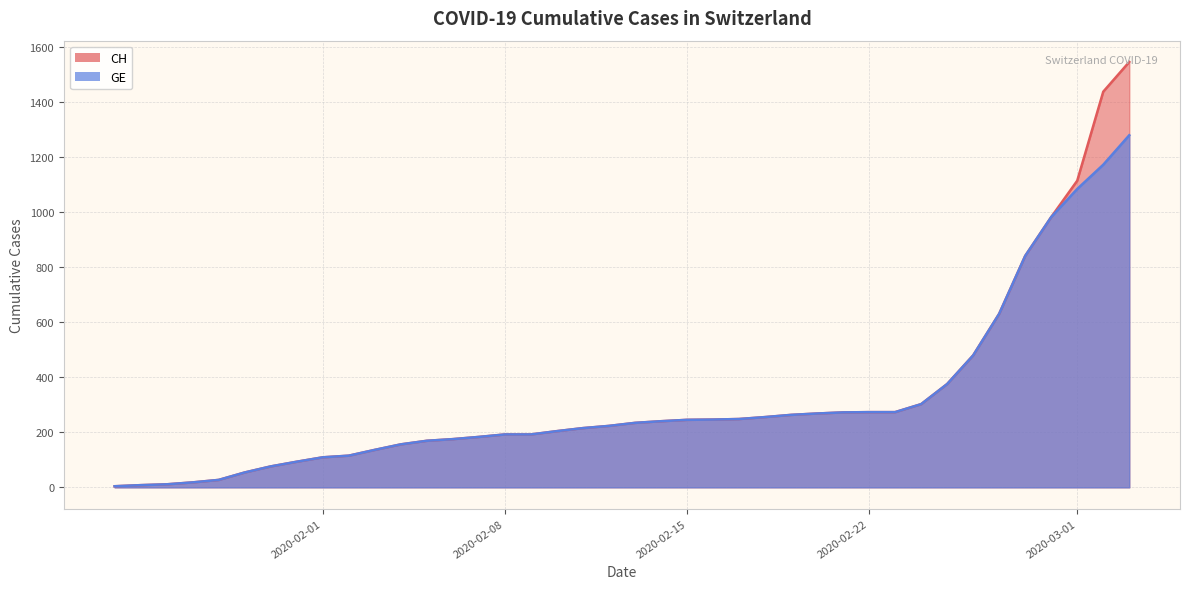

True or false: CH has more than 1 interior local peaks.

False